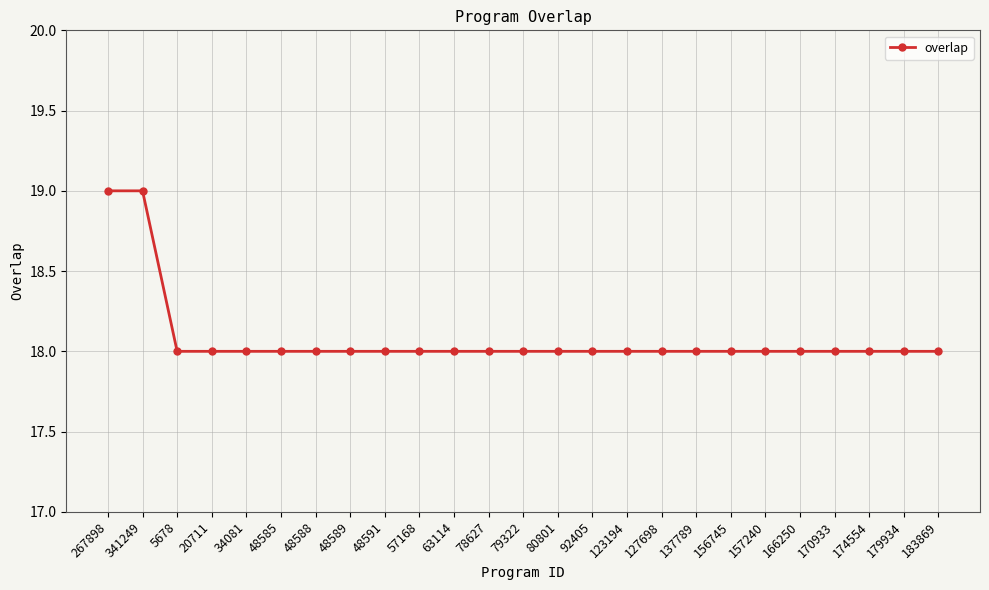

Reading right to left, transcribe all the data shown in this chart.

18	18	18	18	18	18	18	18	18	18	18	18	18	18	18	18	18	18	18	18	18	18	18	19	19